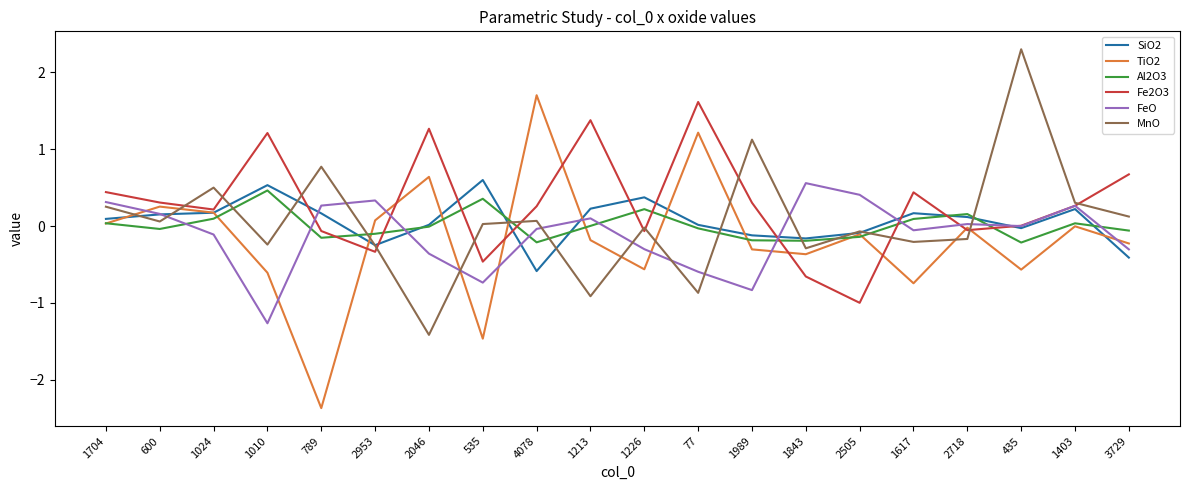

What is the sum of all Al2O3 values?

0.1